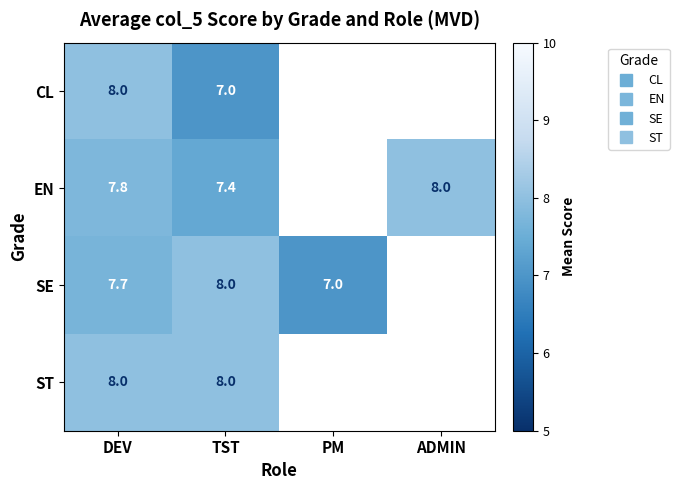

What is the smallest value displayed?

7.0